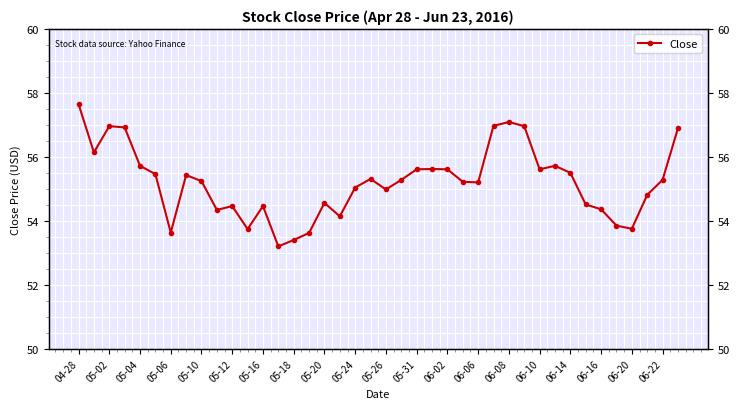

What is the maximum value shown in the chart?

57.7